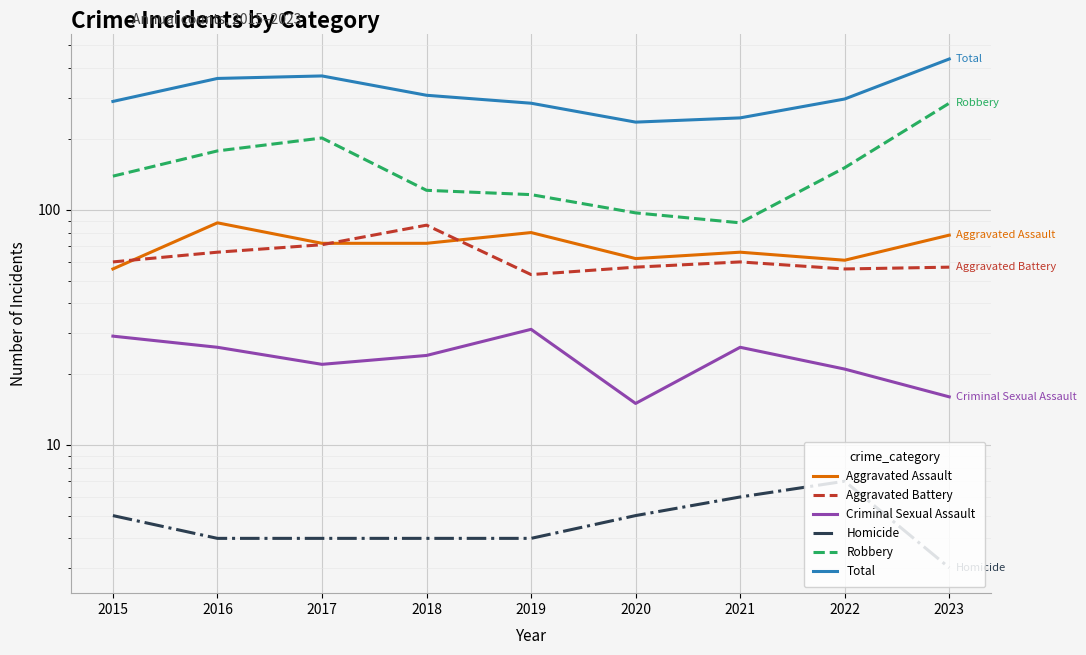

How many data points in Robbery are above 139?

4